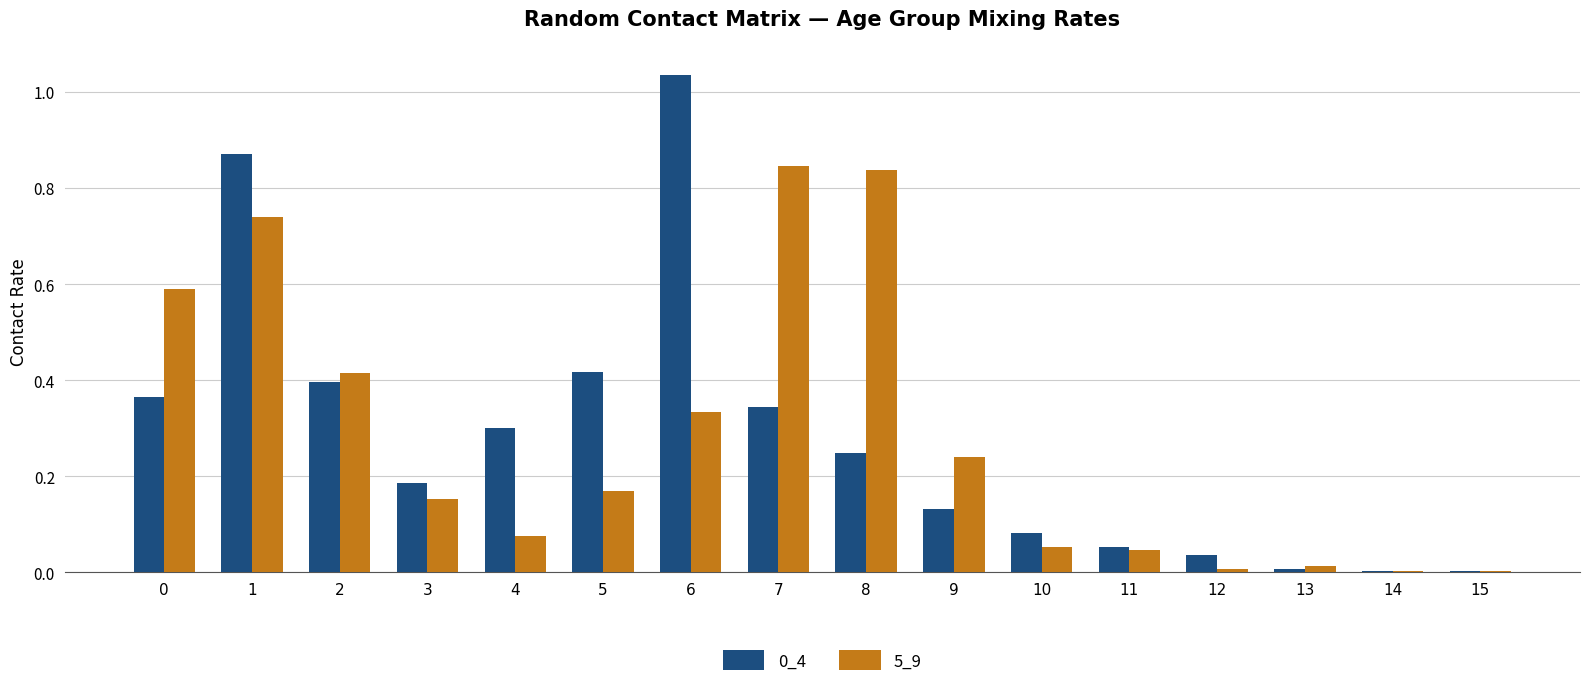

Is the value of 0_4 at 5 greater than the value of 5_9 at 4?

Yes